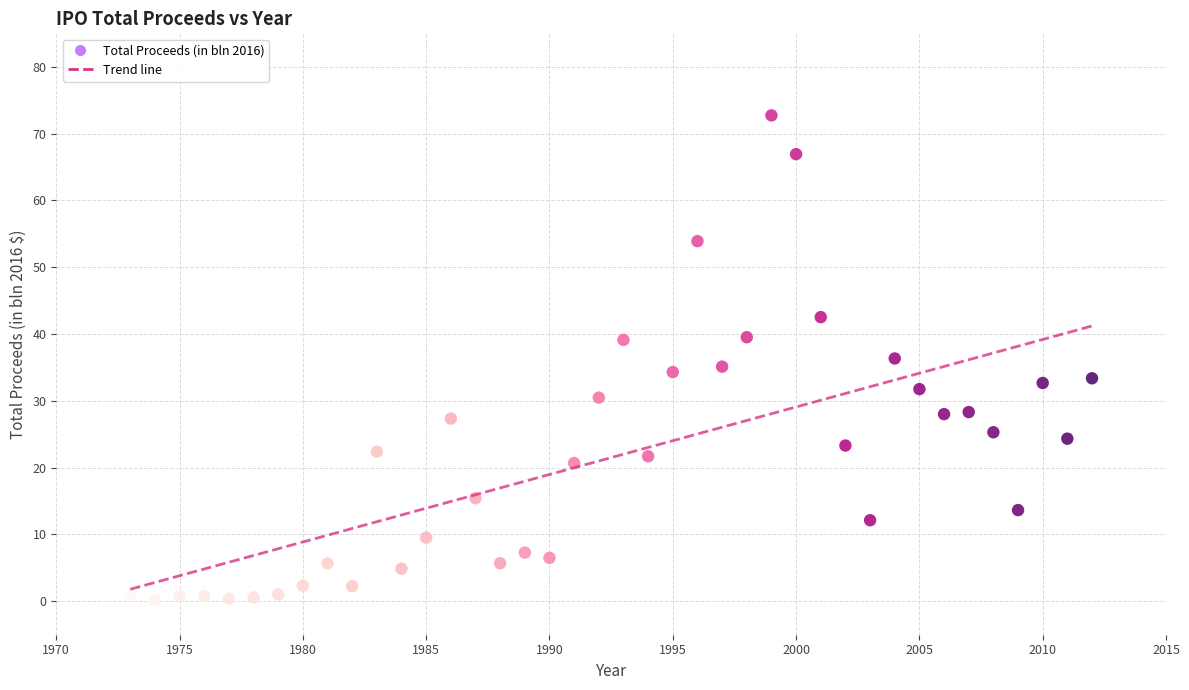

What is the range of Y values (max minus min)?

72.6